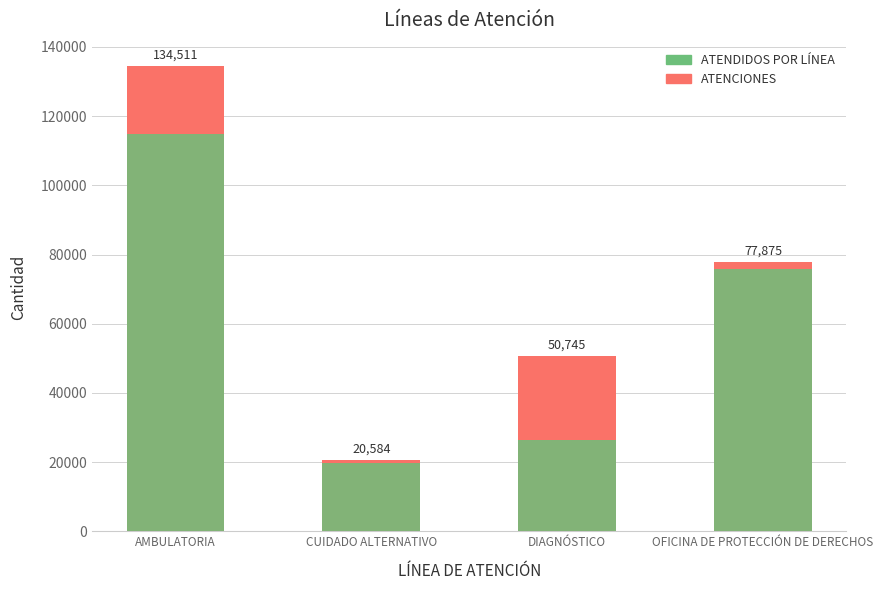

Reading left to right, what are all the values shown in this chart?

ATENCIONES: AMBULATORIA=134511	CUIDADO ALTERNATIVO=20584	DIAGNÓSTICO=50745	OFICINA DE PROTECCIÓN DE DERECHOS=77875
ATENDIDOS POR LÍNEA: AMBULATORIA=114804	CUIDADO ALTERNATIVO=19696	DIAGNÓSTICO=26504	OFICINA DE PROTECCIÓN DE DERECHOS=75712